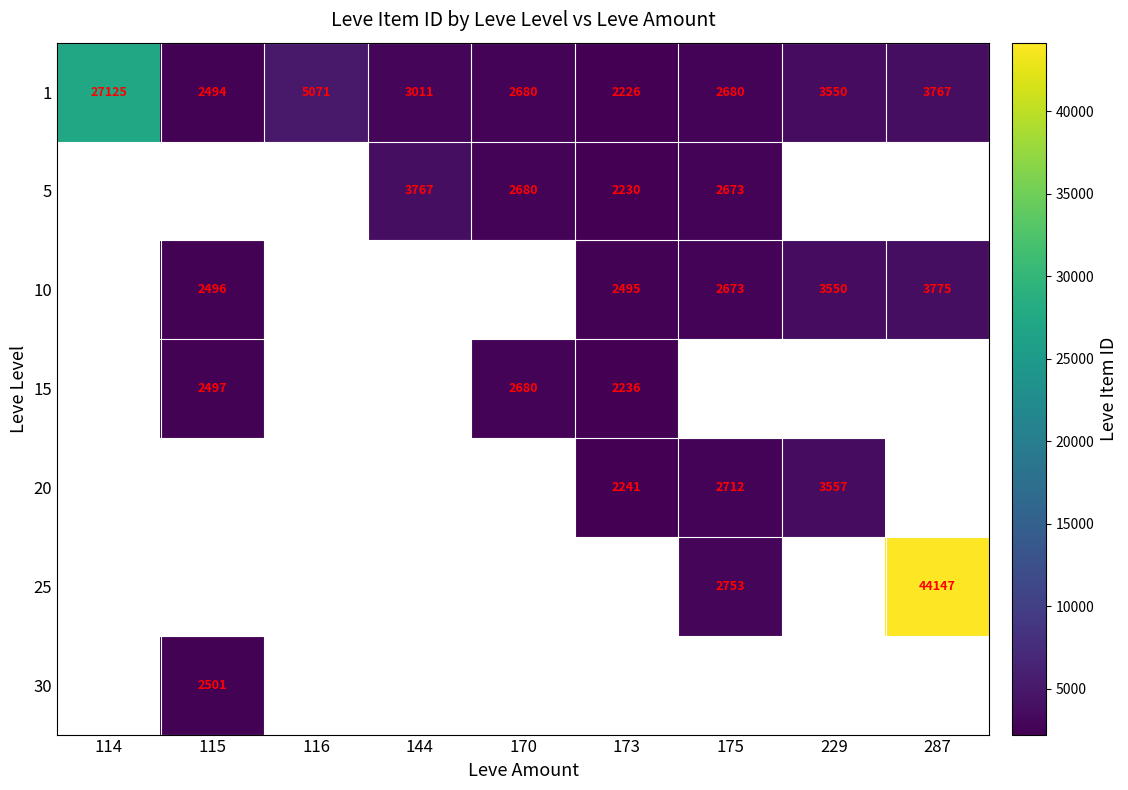

The 5 series shows 1565.6 at 175. True or false?

False